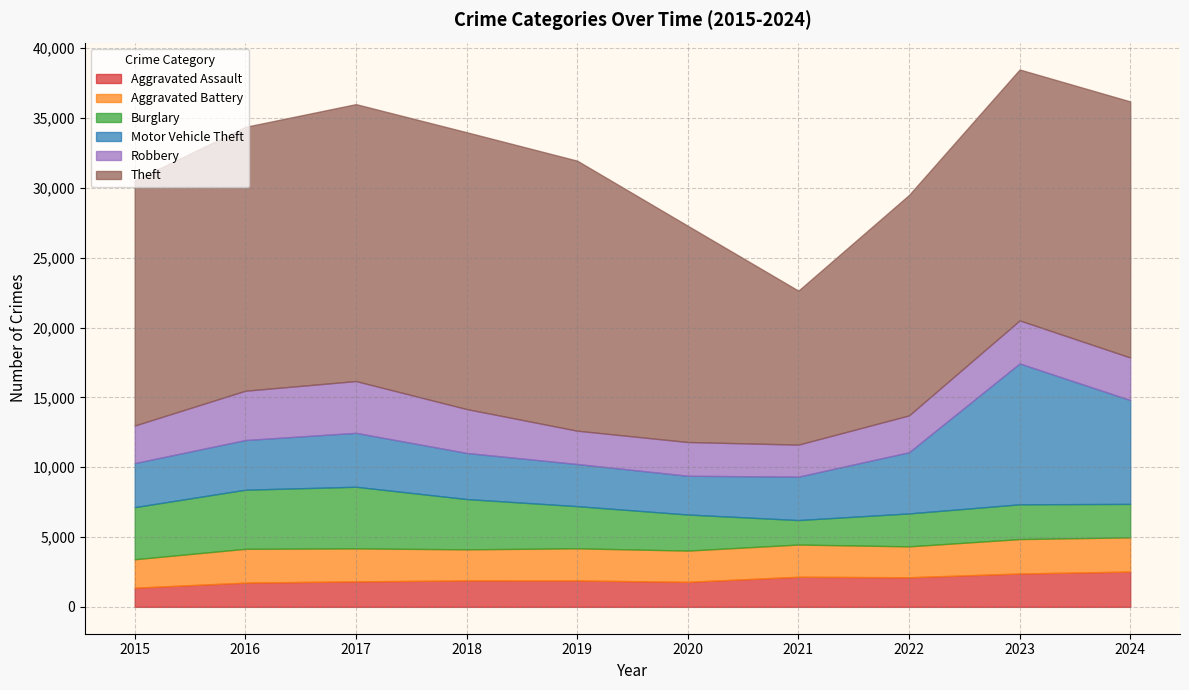

Is the value of Aggravated Battery at 2019 greater than the value of Motor Vehicle Theft at 2021?

No